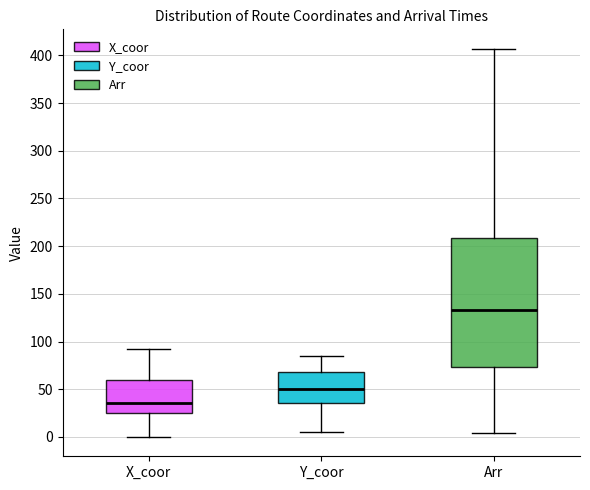

Which box's median line is the lowest?

X_coor